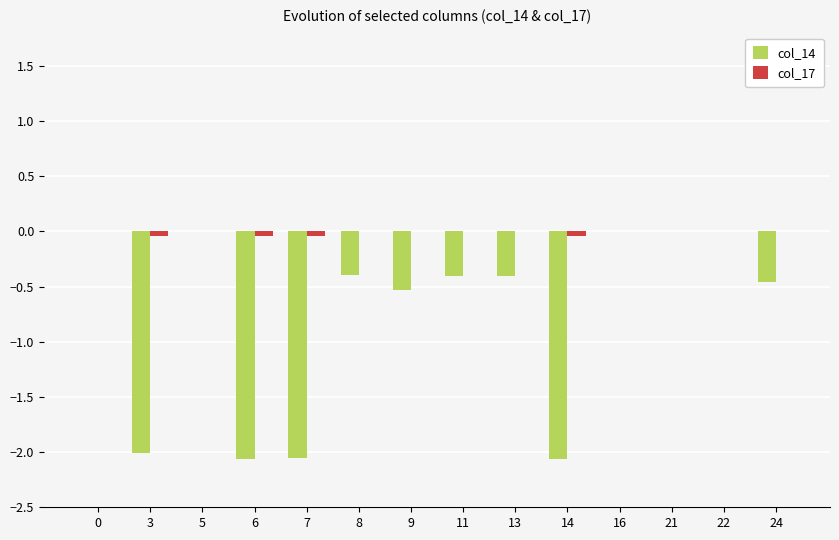

The col_14 series shows -0.4 at 8. True or false?

True